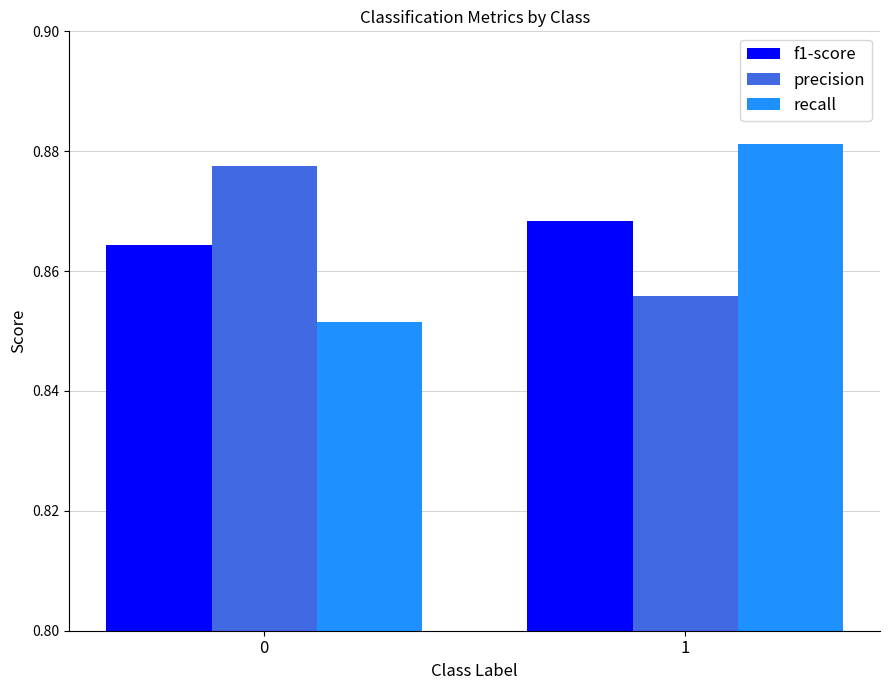

At which category is the sum across all series the highest?

1